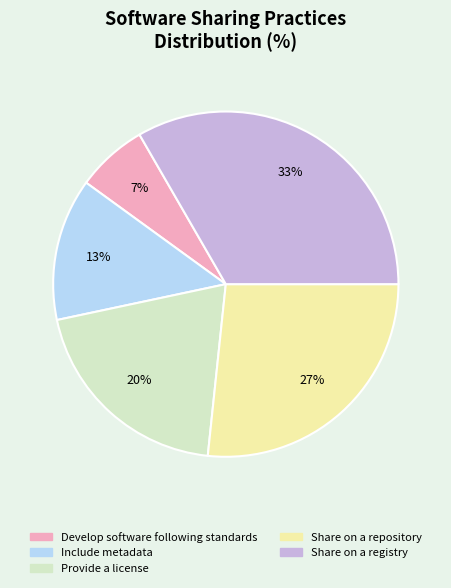

What percentage is the Share on a repository slice, to the nearest percent?

27%